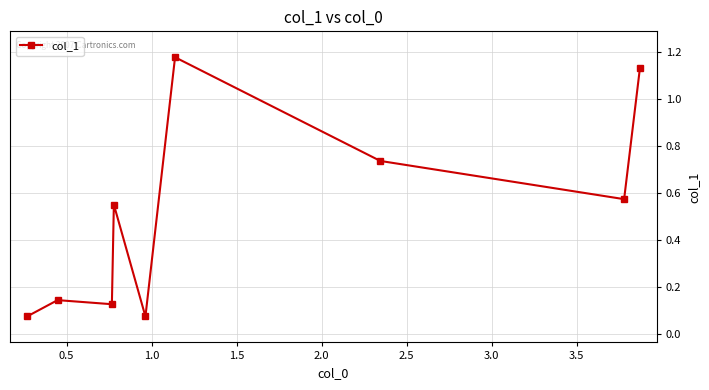

What is the sum of all values?

4.6